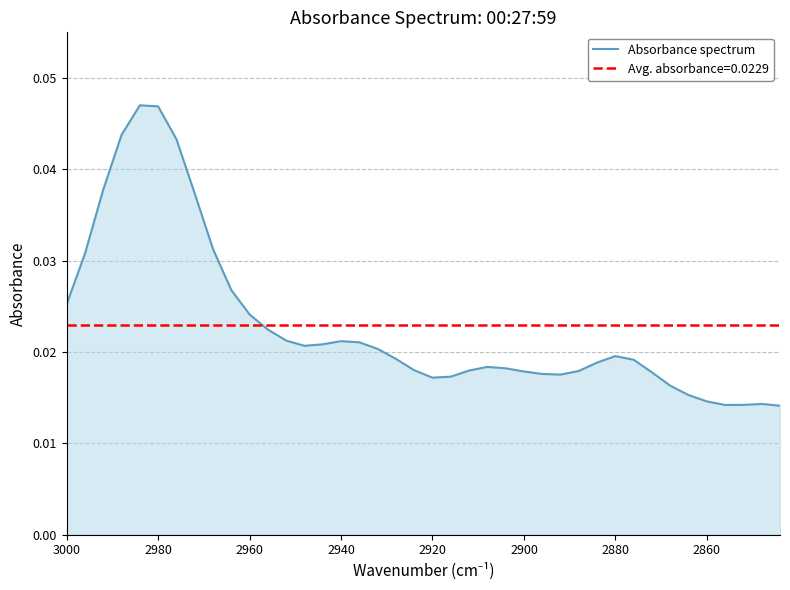

The value at 36 is 0.0. True or false?

False